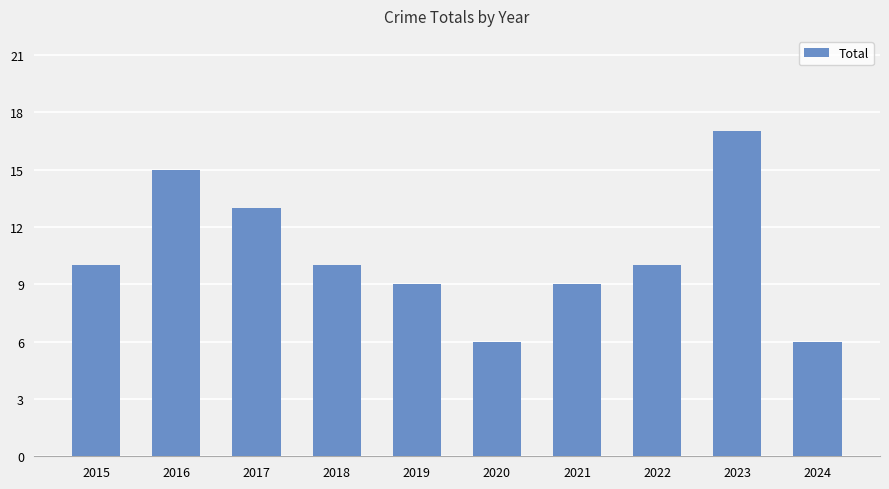

True or false: the data shows 2 at 2018.

False